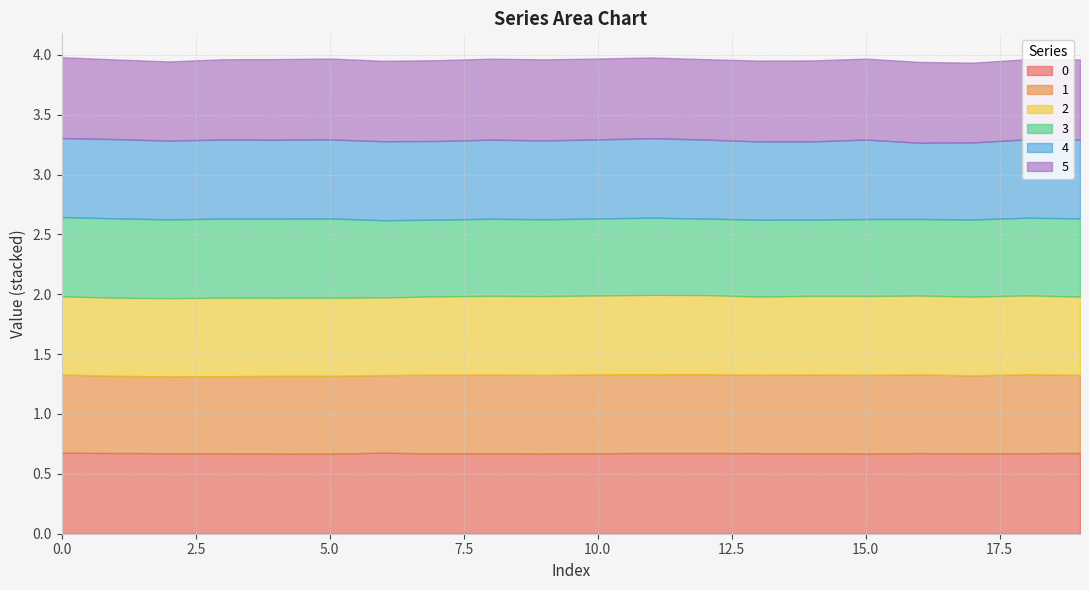

What is the lowest value of the 1 series?

0.6